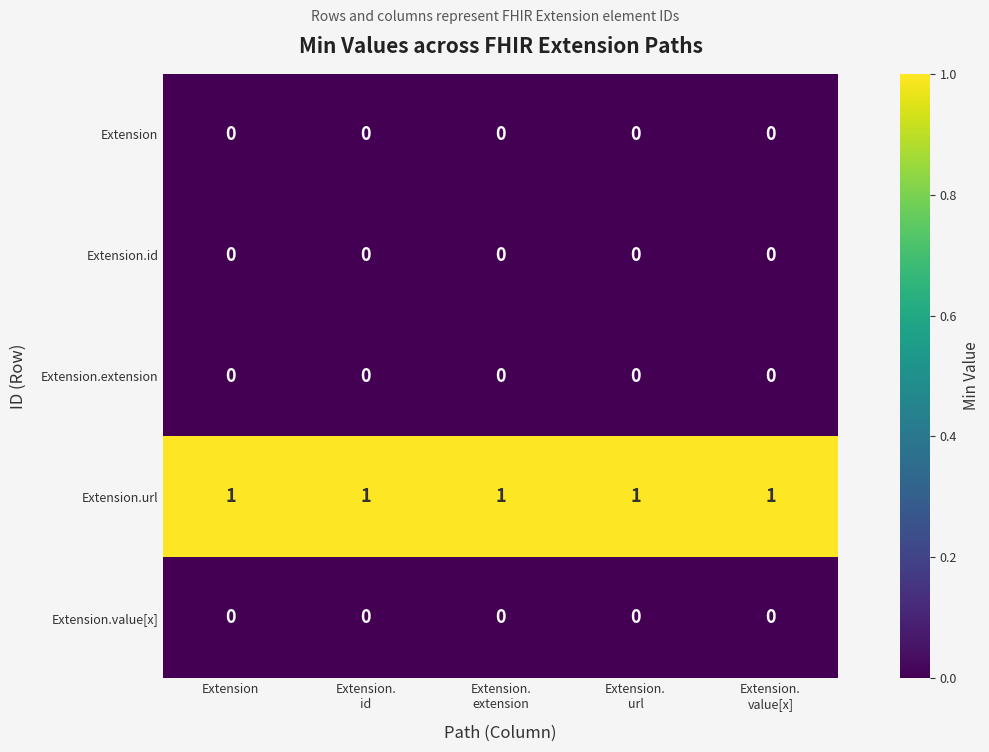

Is it true that Extension.id equals 0 at Extension?

True